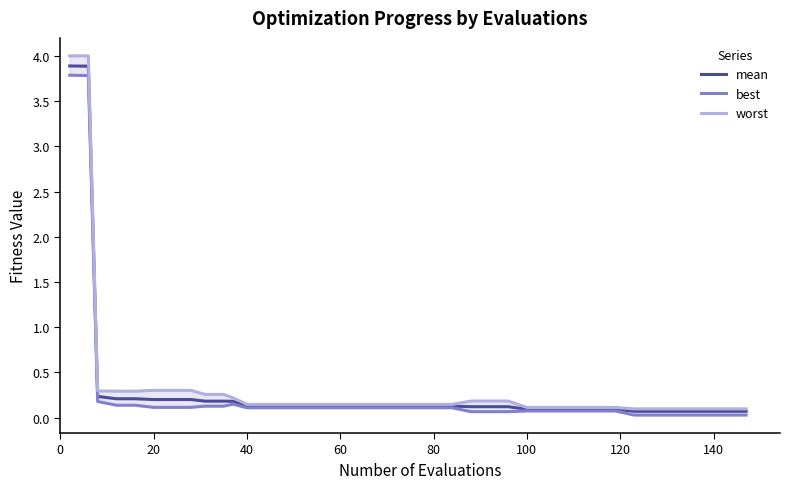

Rank the series by their maximum value, from highest to lowest.

worst, mean, best